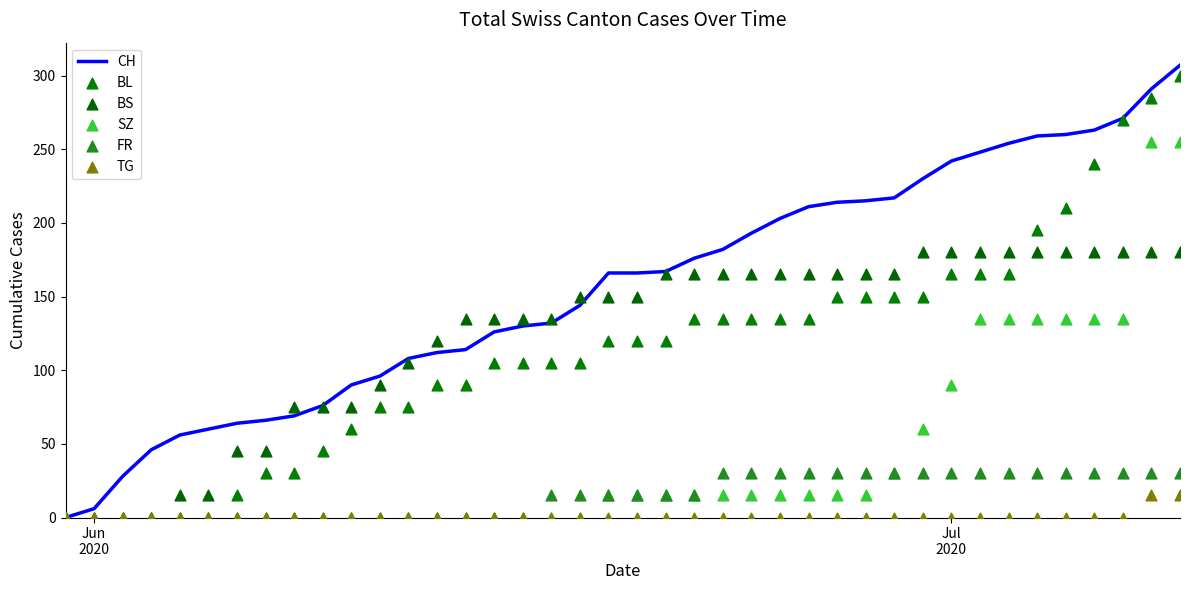

Which series contains the lowest Y value?

CH